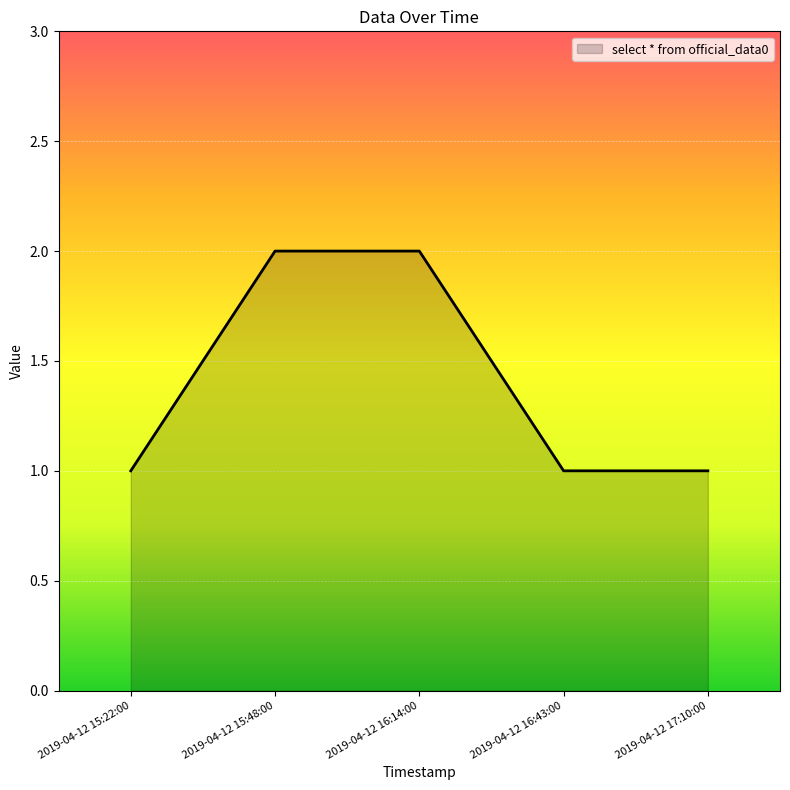

What is the smallest value displayed?

1